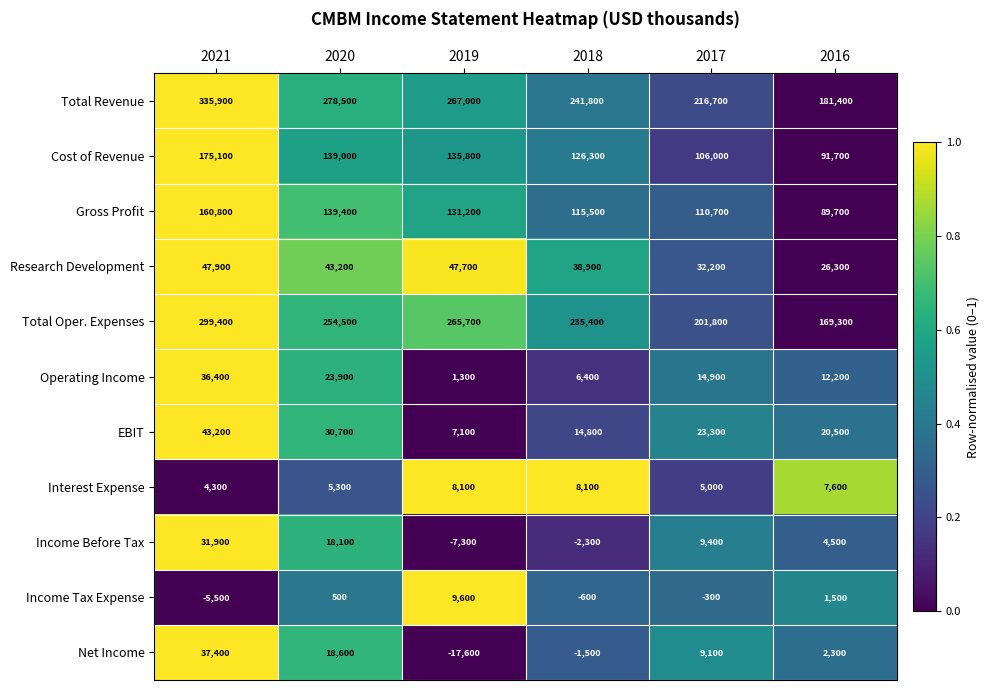

The Operating Income series shows 9571 at 2018. True or false?

False